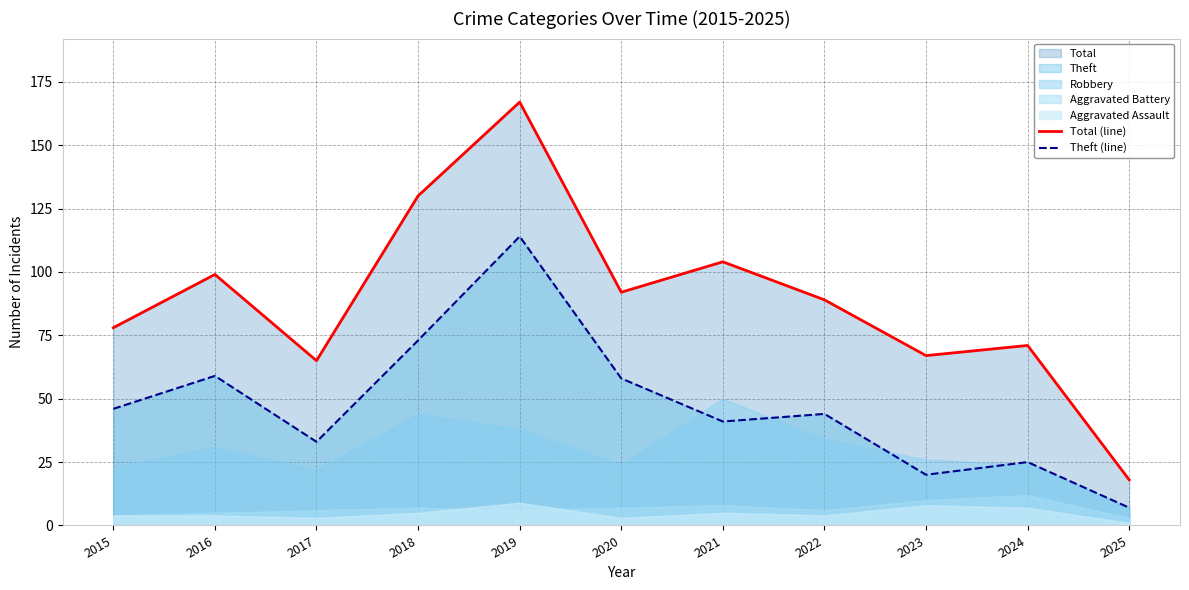

At how many categories does at least one series exceed 145?

1